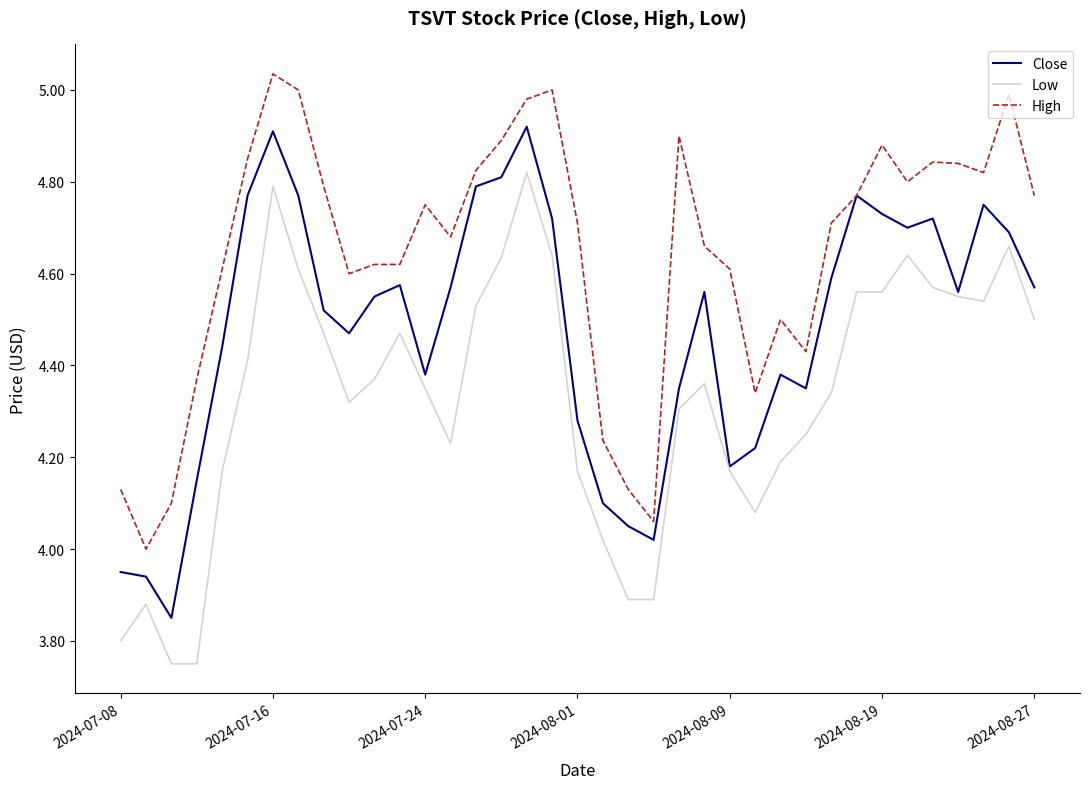

Which series has the largest total across all categories?

High